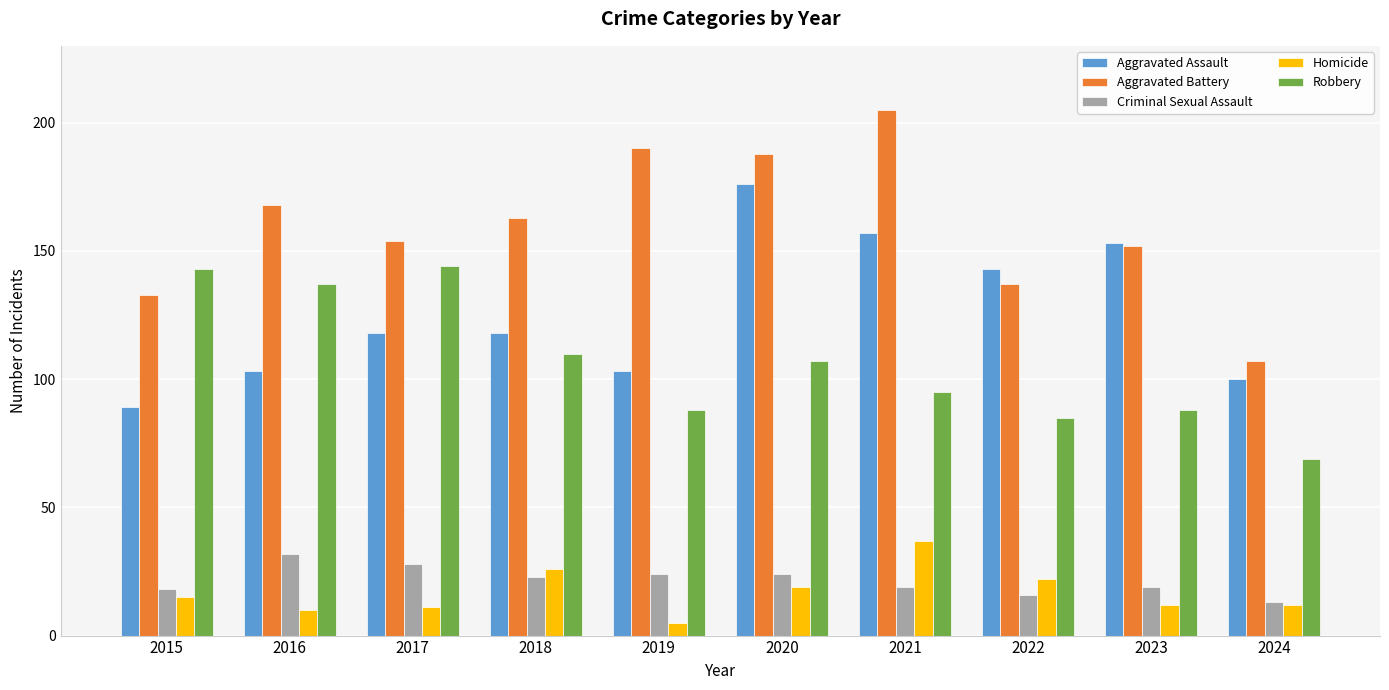

Where is Aggravated Assault nearest to the value 132?

2022